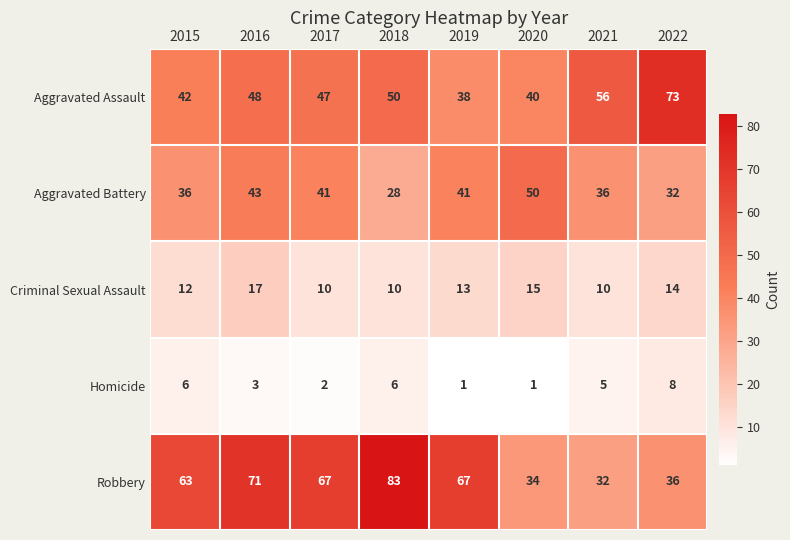

Between 2021 and 2022, which series saw the biggest shift?

Aggravated Assault